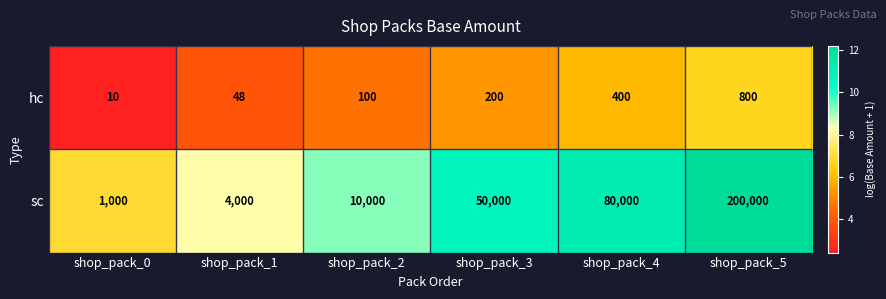

List the labels in order of sc value, smallest first.

shop_pack_0, shop_pack_1, shop_pack_2, shop_pack_3, shop_pack_4, shop_pack_5